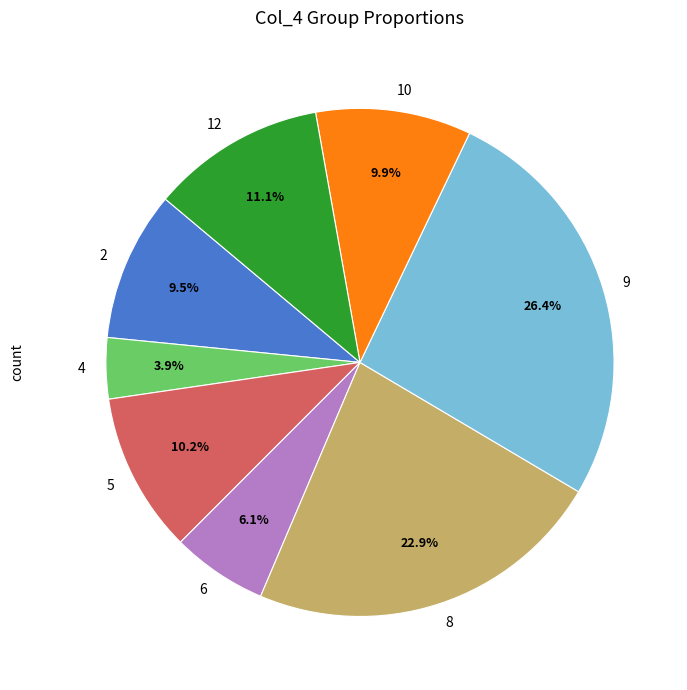

Is it true that 6 is 6% of the pie?

True